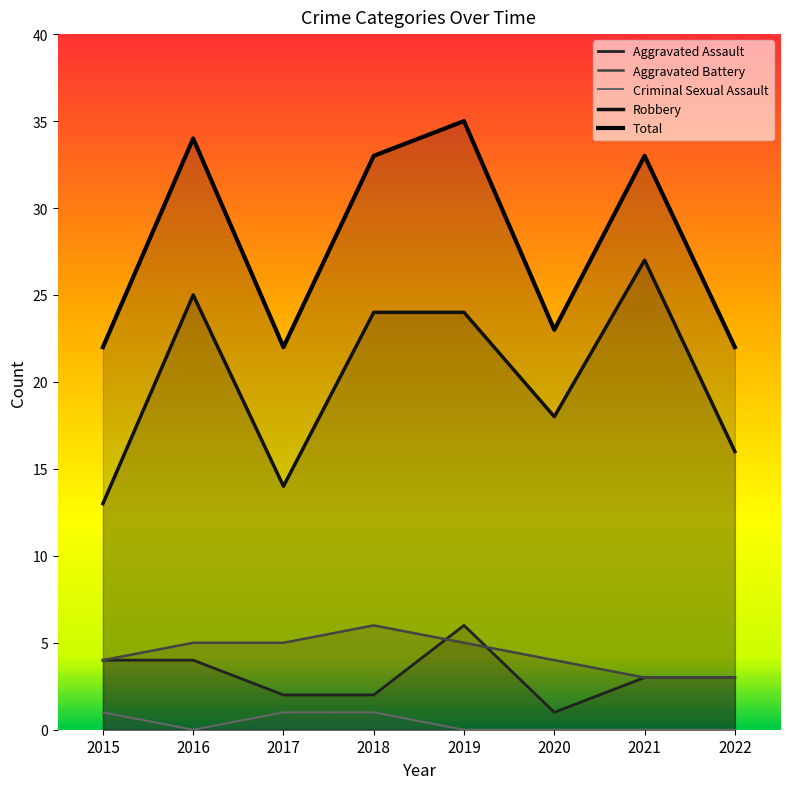

Does the chart have visible grid lines?

No